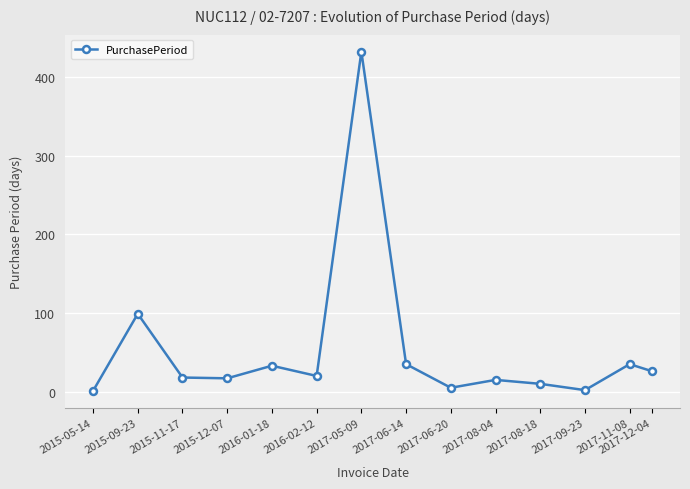

Which has a higher value, 2017-08-04 or 2017-06-20?

2017-08-04